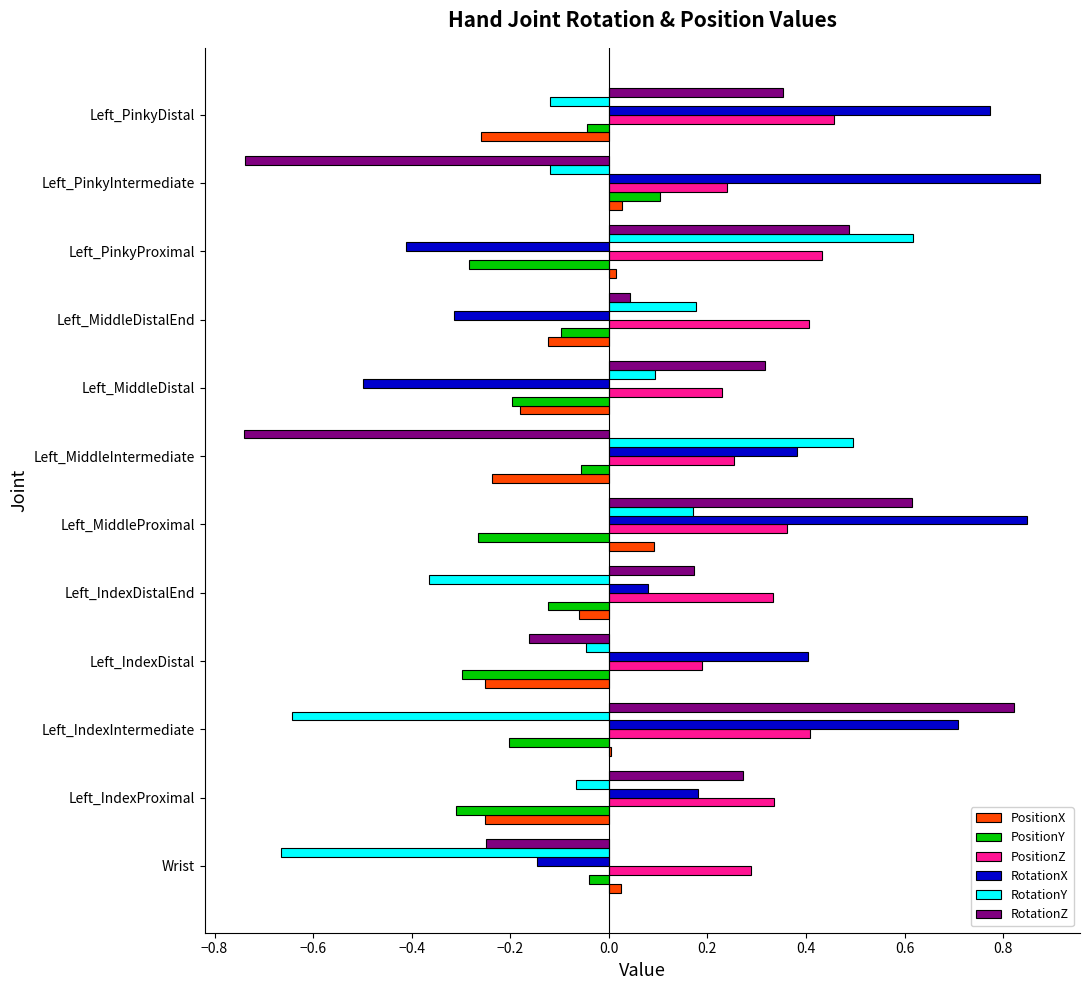

Rank the series at Left_PinkyIntermediate from lowest to highest value.

RotationZ, RotationY, PositionX, PositionY, PositionZ, RotationX